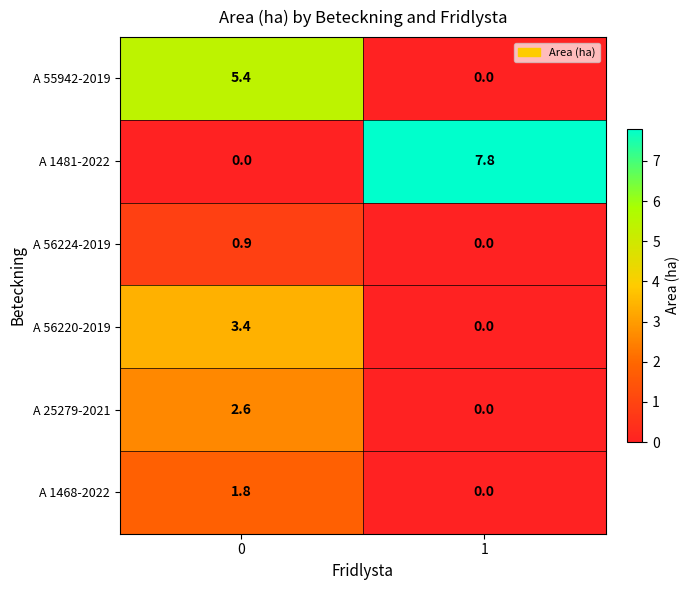

Rank the series at 0 from lowest to highest value.

A 1481-2022, A 56224-2019, A 1468-2022, A 25279-2021, A 56220-2019, A 55942-2019